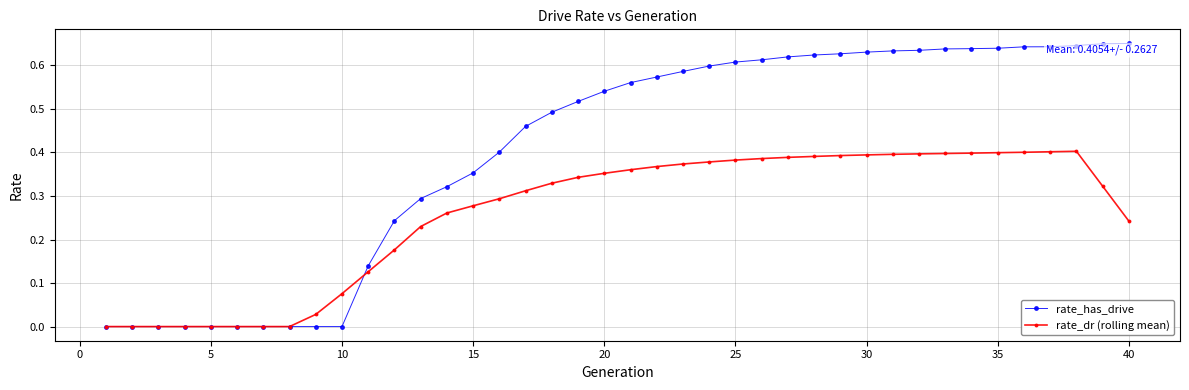

Which series has the largest total across all categories?

rate_has_drive